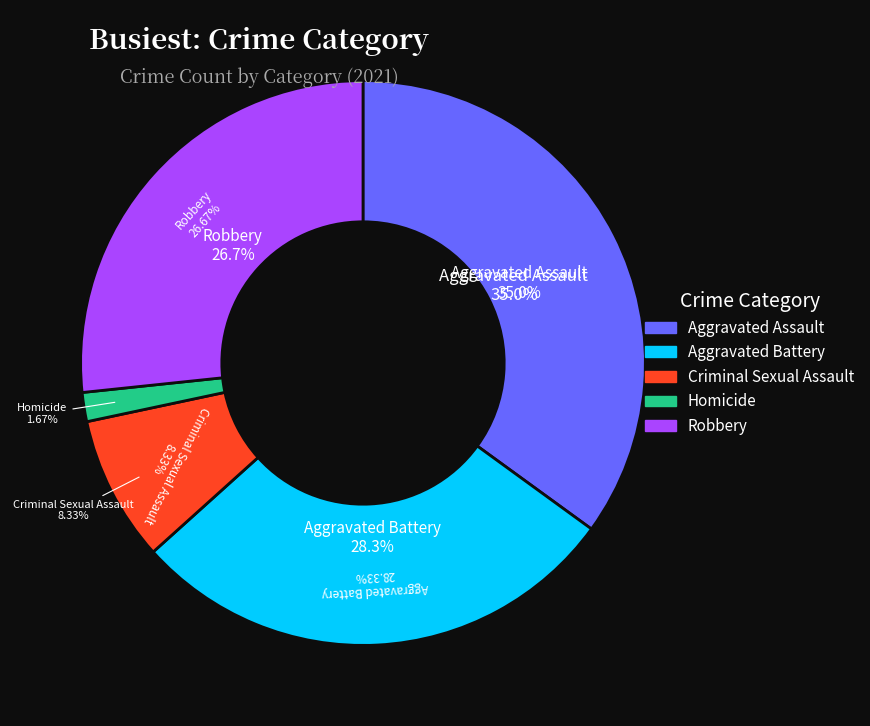

Rank the categories by value from lowest to highest.

Homicide, Criminal Sexual Assault, Robbery, Aggravated Battery, Aggravated Assault